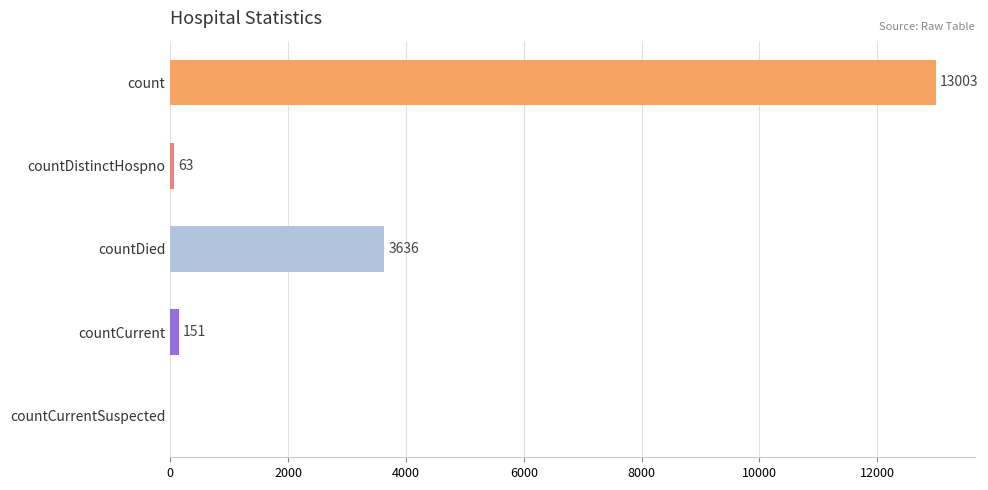

What is the sum of all values?

16853